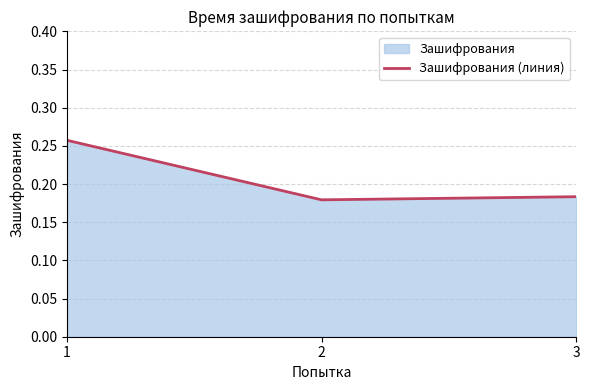

The value at 3 is 0.2. True or false?

True